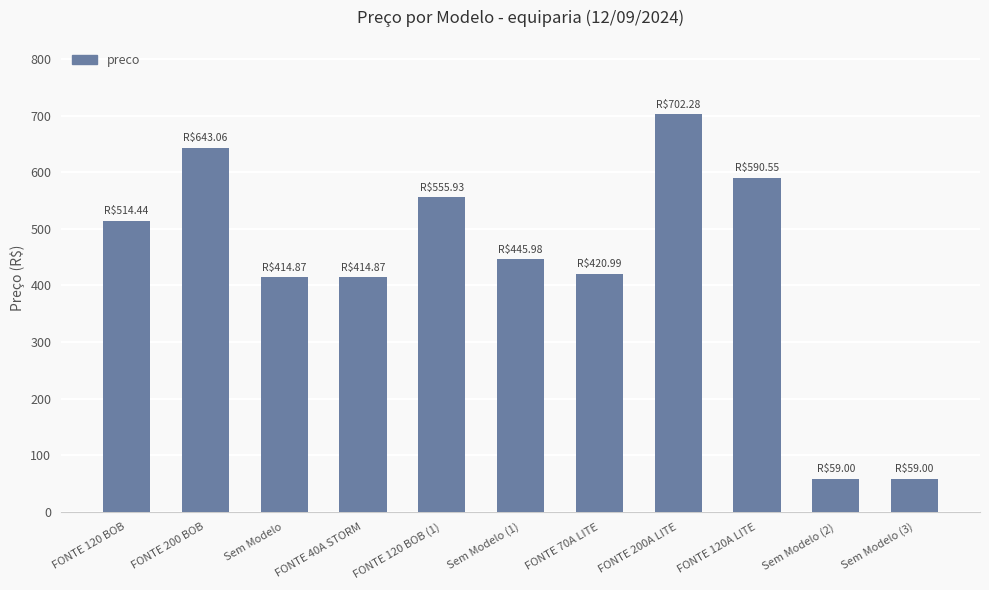

The chart shows a value of 702.3 at FONTE 200A LITE. True or false?

True